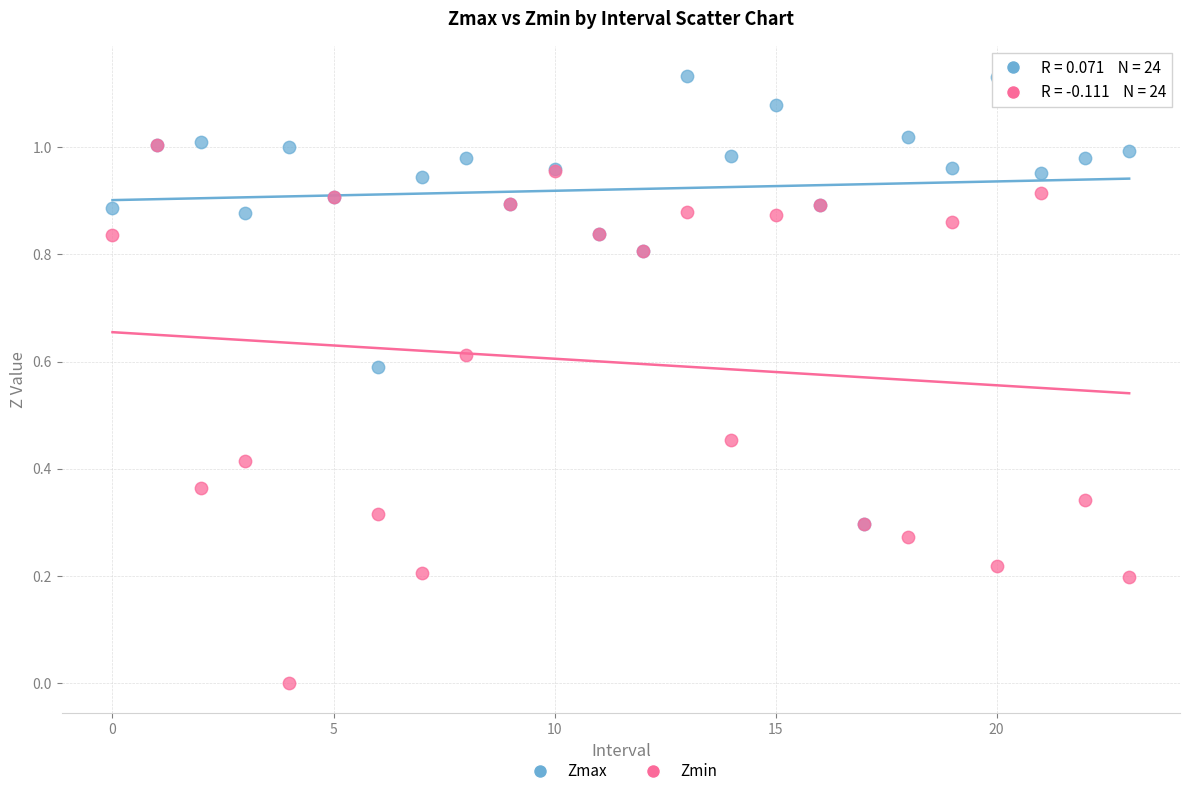

Which series contains the lowest Y value?

Zmin